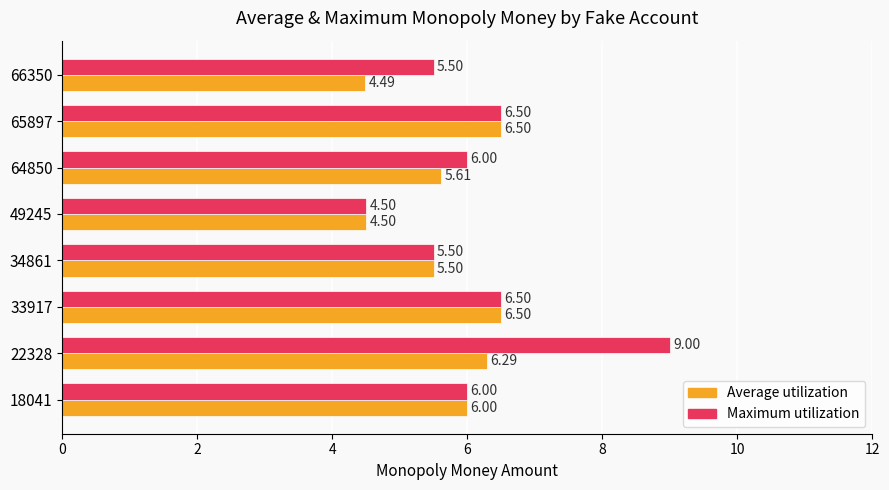

List the series in order of their overall mean, lowest first.

Average utilization, Maximum utilization